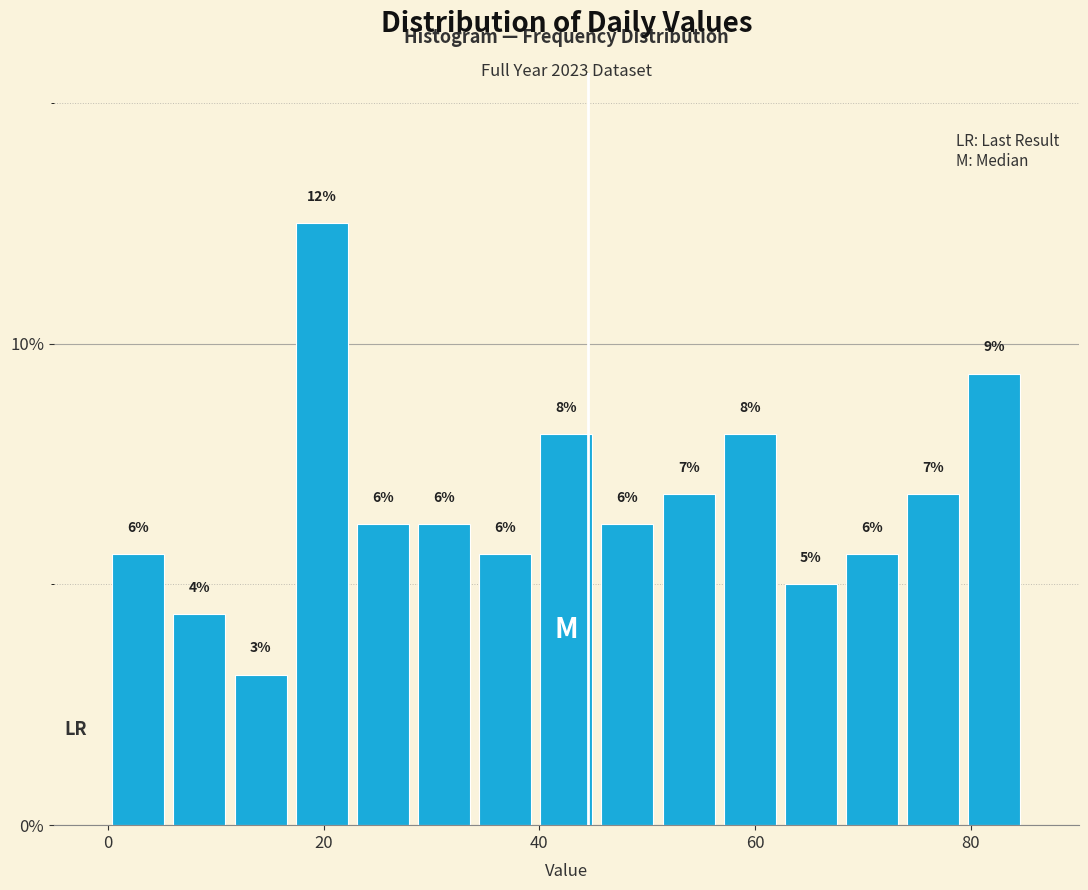

Around what value on the x-axis is the tallest bar? Give the approximate position of its centre, as read against the axis.

20